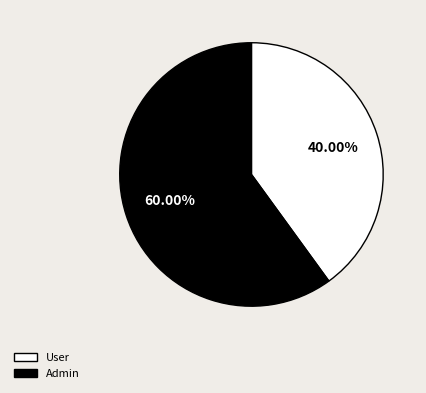

What percentage is the User slice, to the nearest percent?

40%